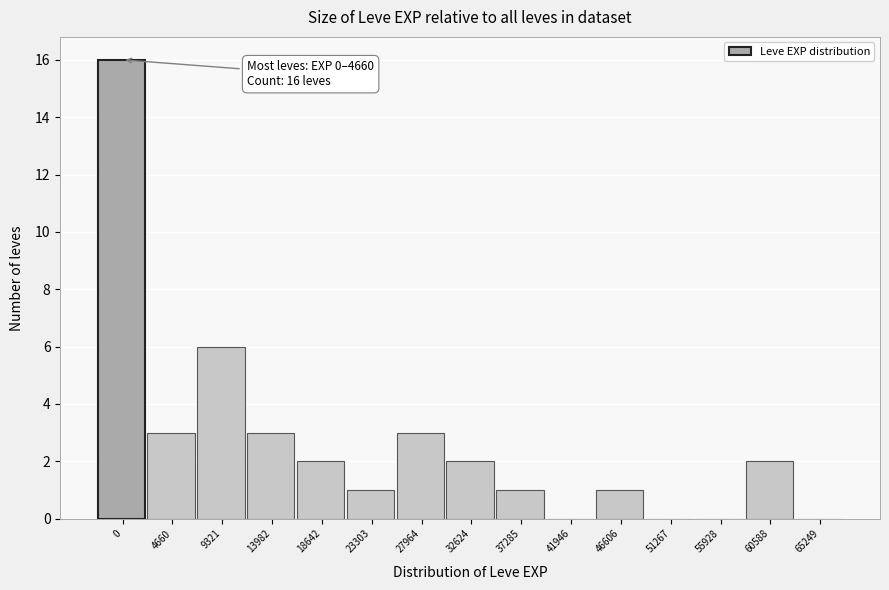

Reading left to right, what are all the values shown in this chart?

0=16	4660=3	9321=6	13982=3	18642=2	23303=1	27964=3	32624=2	37285=1	41946=0	46606=1	51267=0	55928=0	60588=2	65249=0